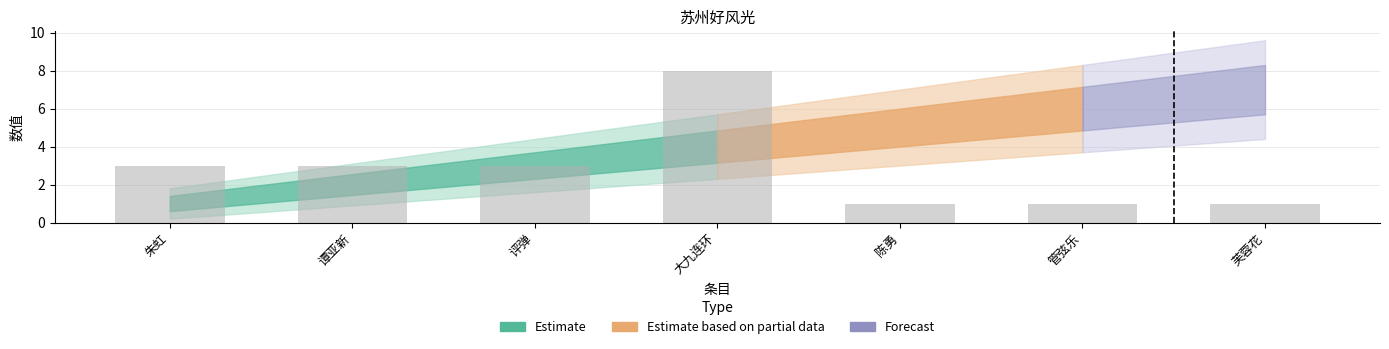

True or false: the data shows 1 at 芙蓉花.

True